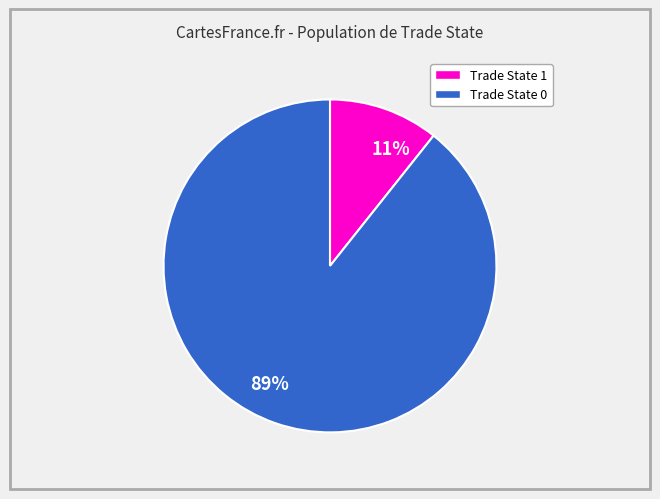

Between 89% and 11%, which is larger?

89%